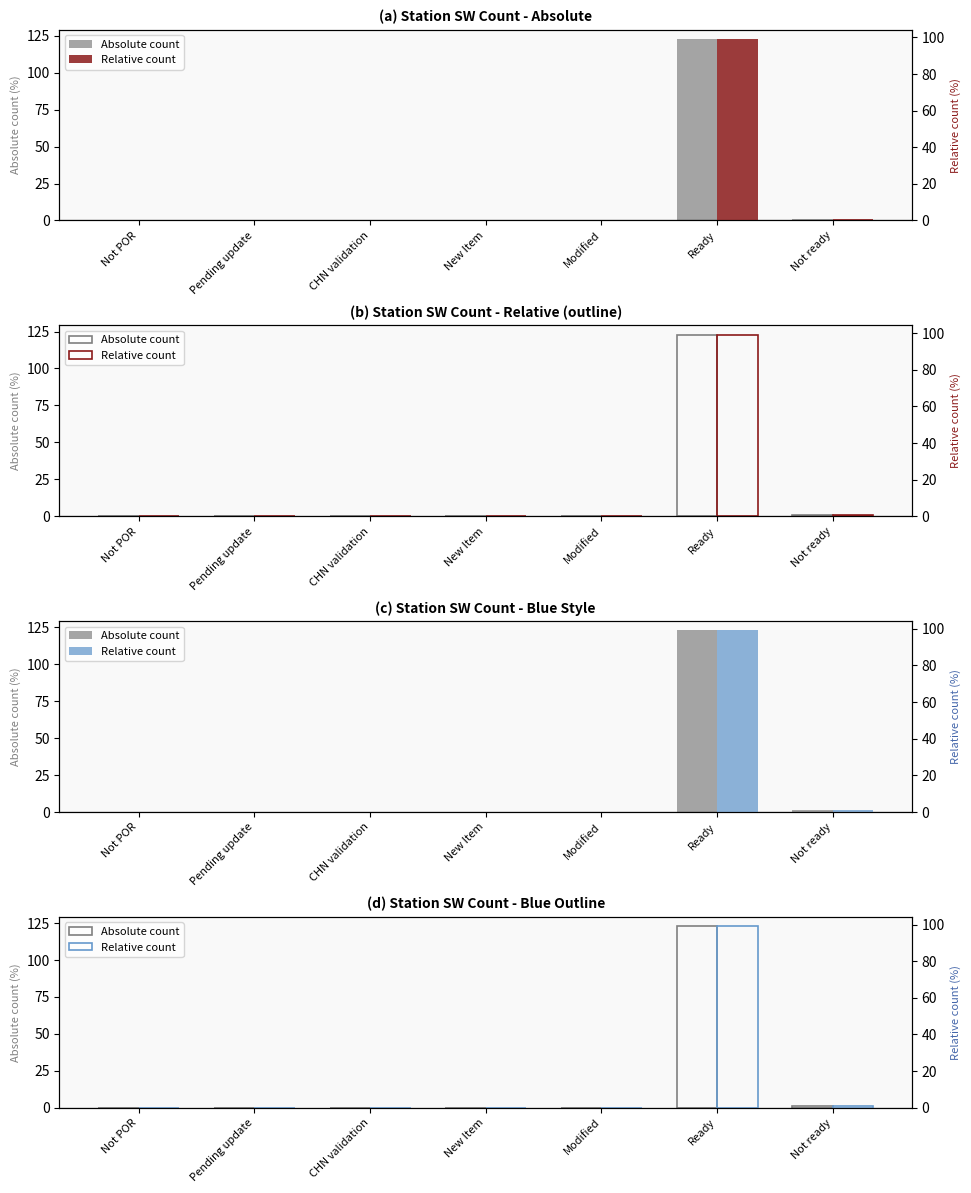

The value of Absolute count at Ready is 123.0. True or false?

True